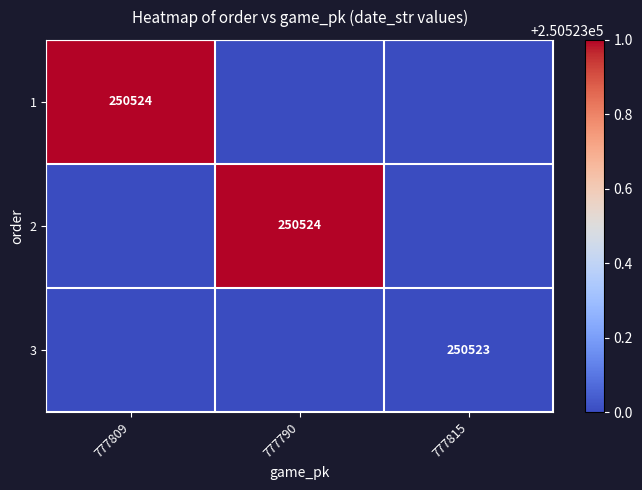

The value of 1 at 777809 is 250524. True or false?

True